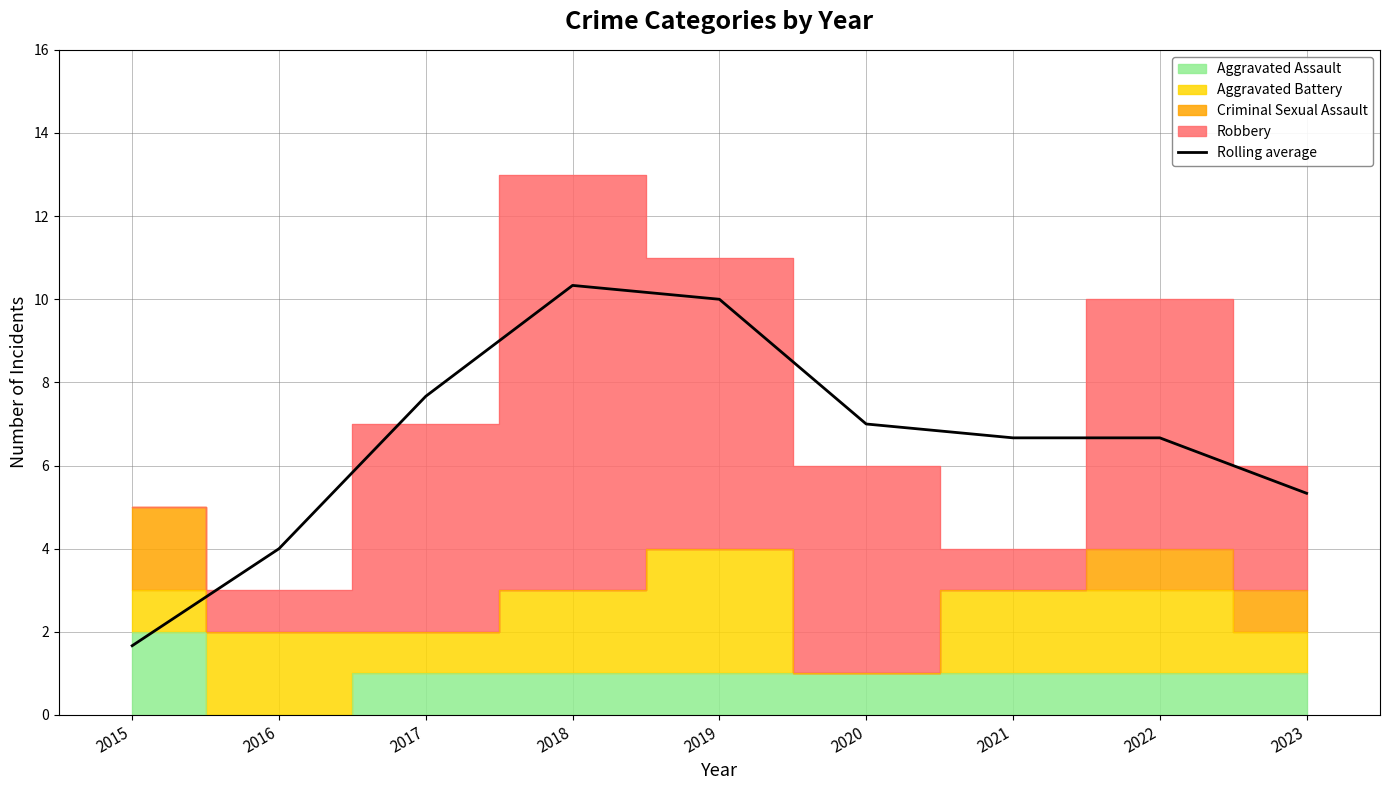

How many lines are shown in the chart?

1